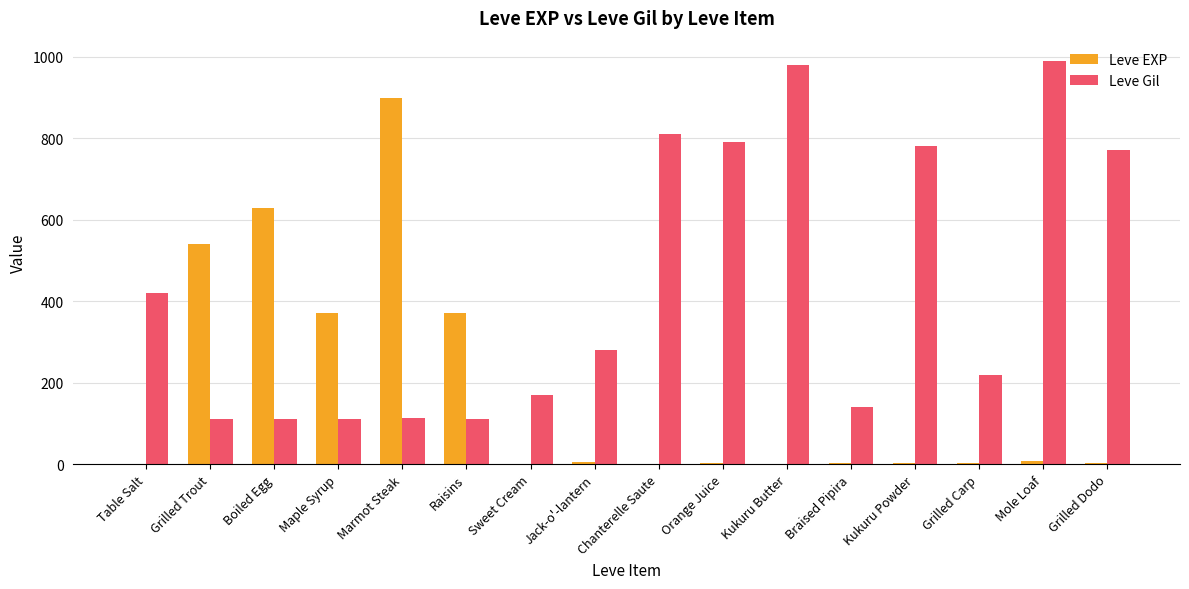

What are all the series names shown in the legend?

Leve EXP, Leve Gil